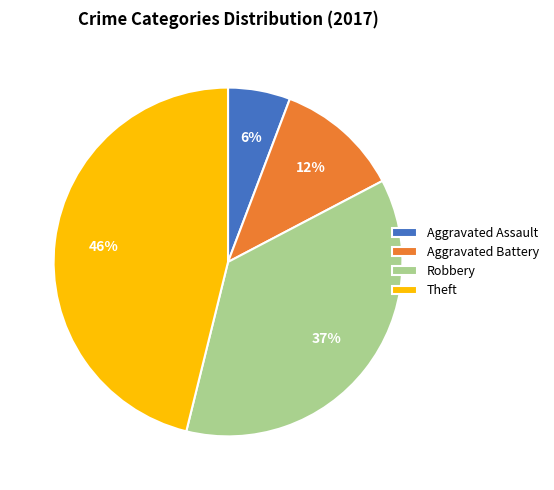

Combined, do Aggravated Assault and Aggravated Battery account for over 50%?

No